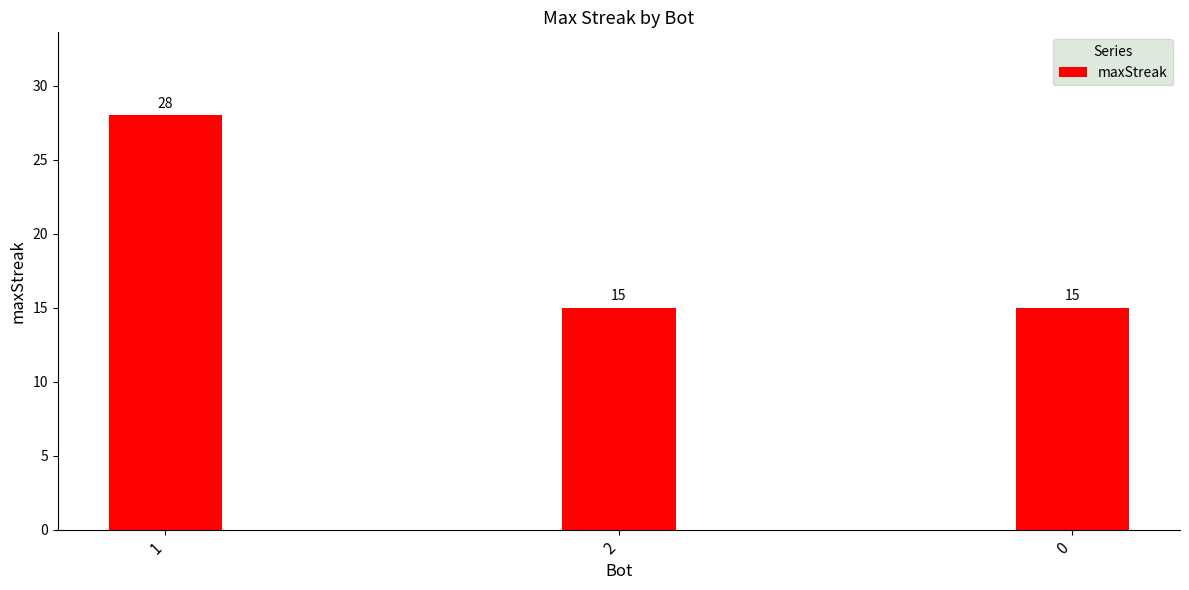

True or false: the data shows 28 at 1.

True